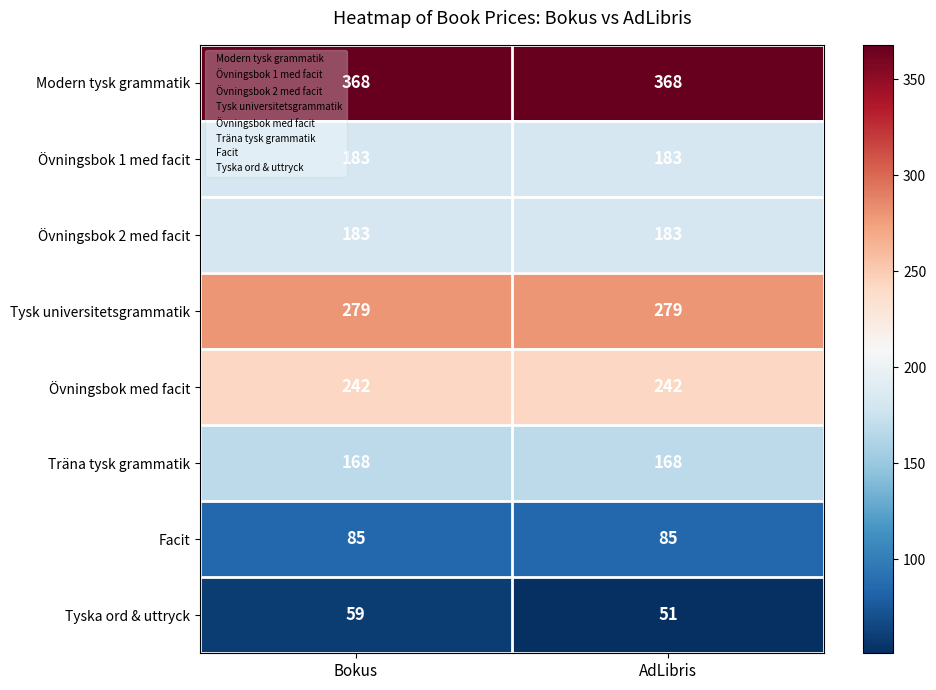

At how many categories does at least one series exceed 222?

2